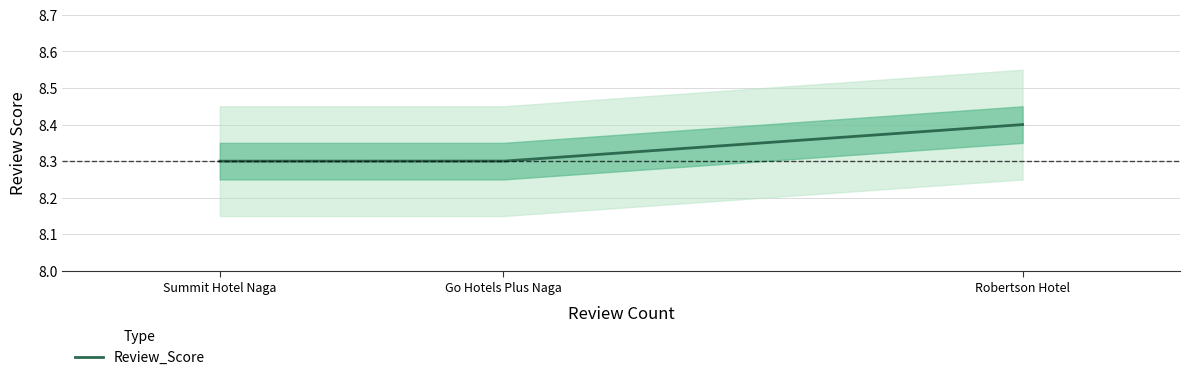

The value at Robertson Hotel is 8.4. True or false?

True